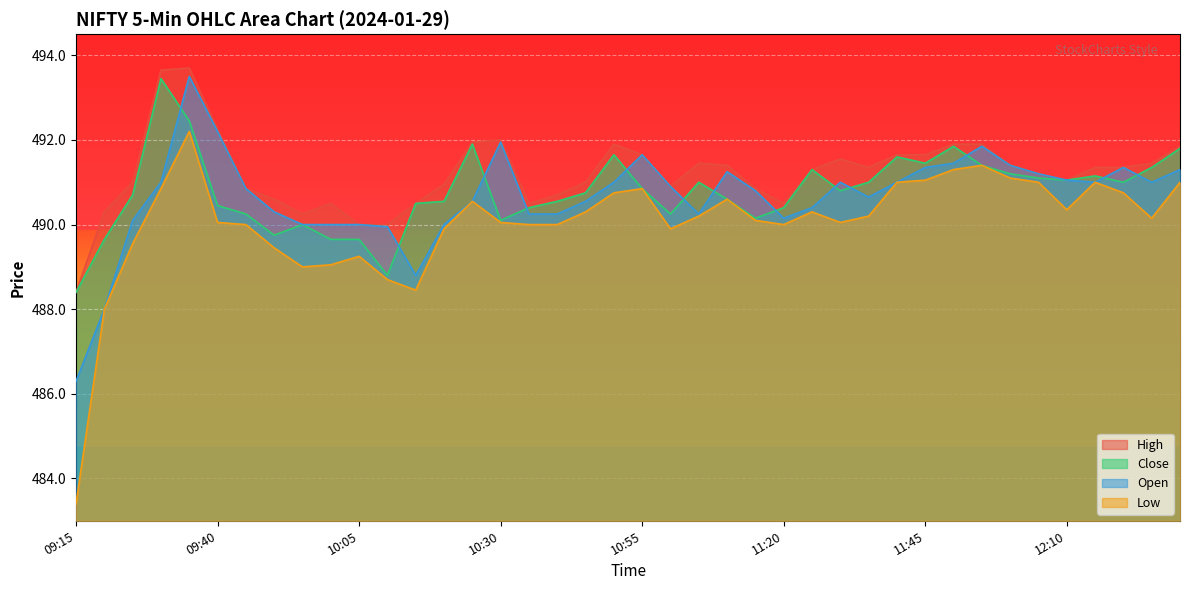

True or false: Low and Open cross at least once.

False